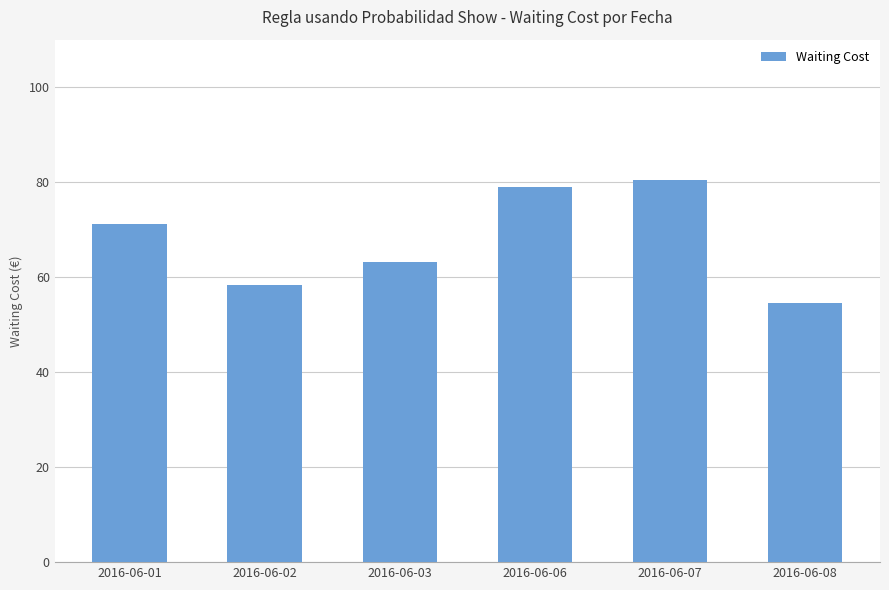

Count the number of values greater than 71.

3